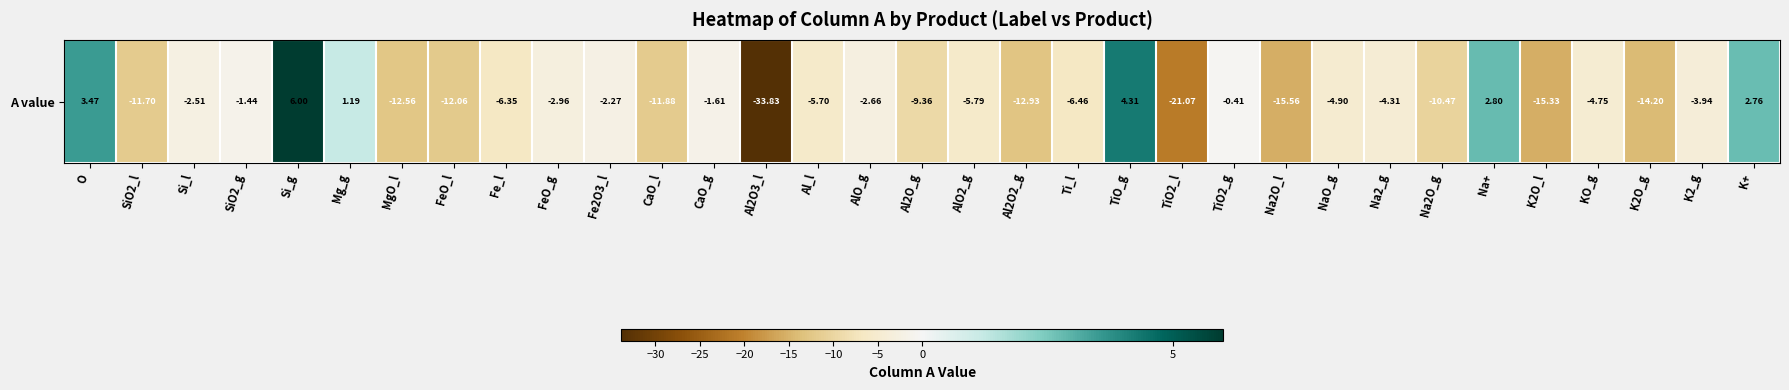

True or false: the data shows 3.6 at K+.

False